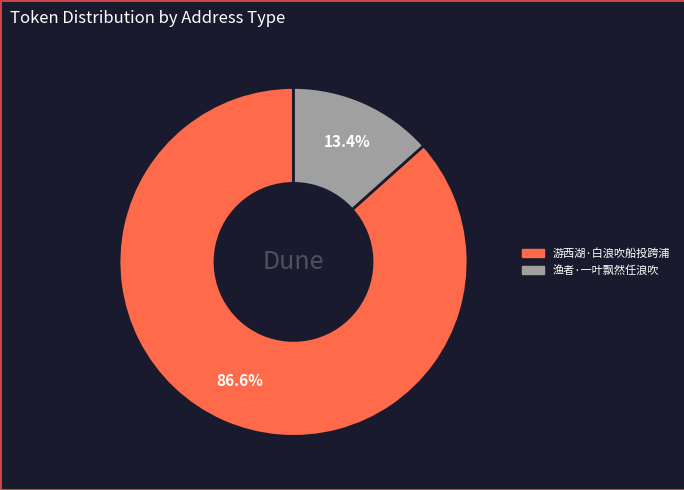

How much of the chart is everything except 渔者·一叶飘然任浪吹?

86.6%